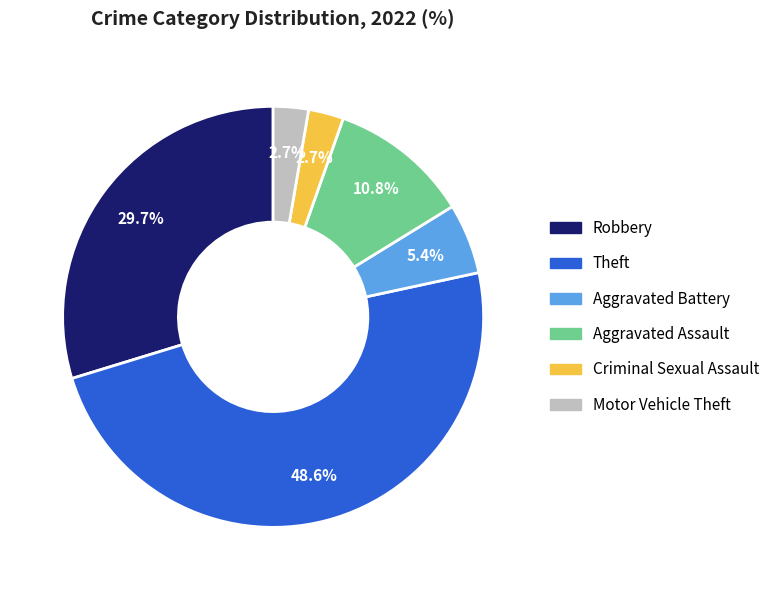

How many segments does this pie chart have?

6